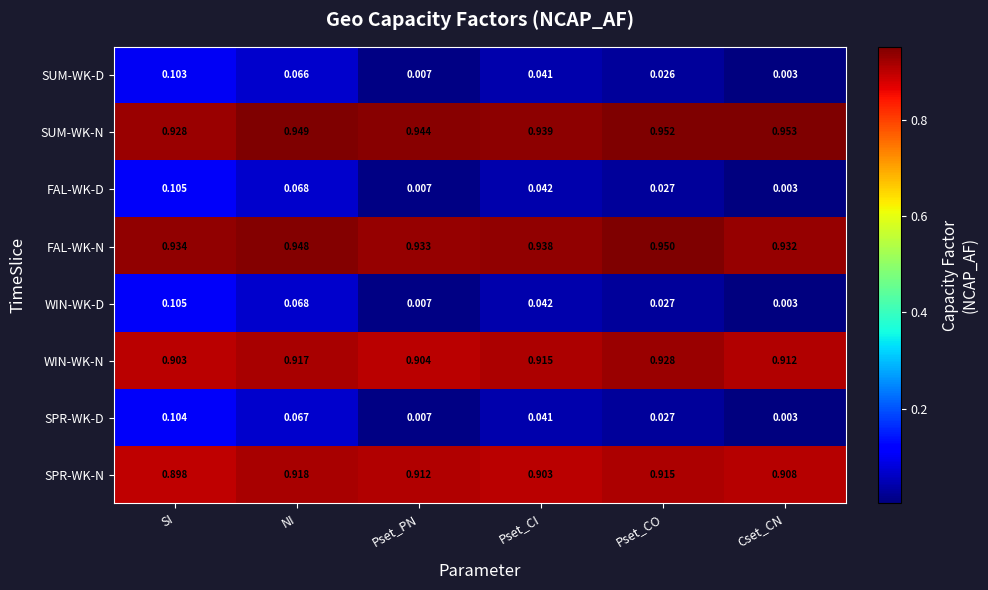

Where is SPR-WK-N nearest to the value 0?

SI